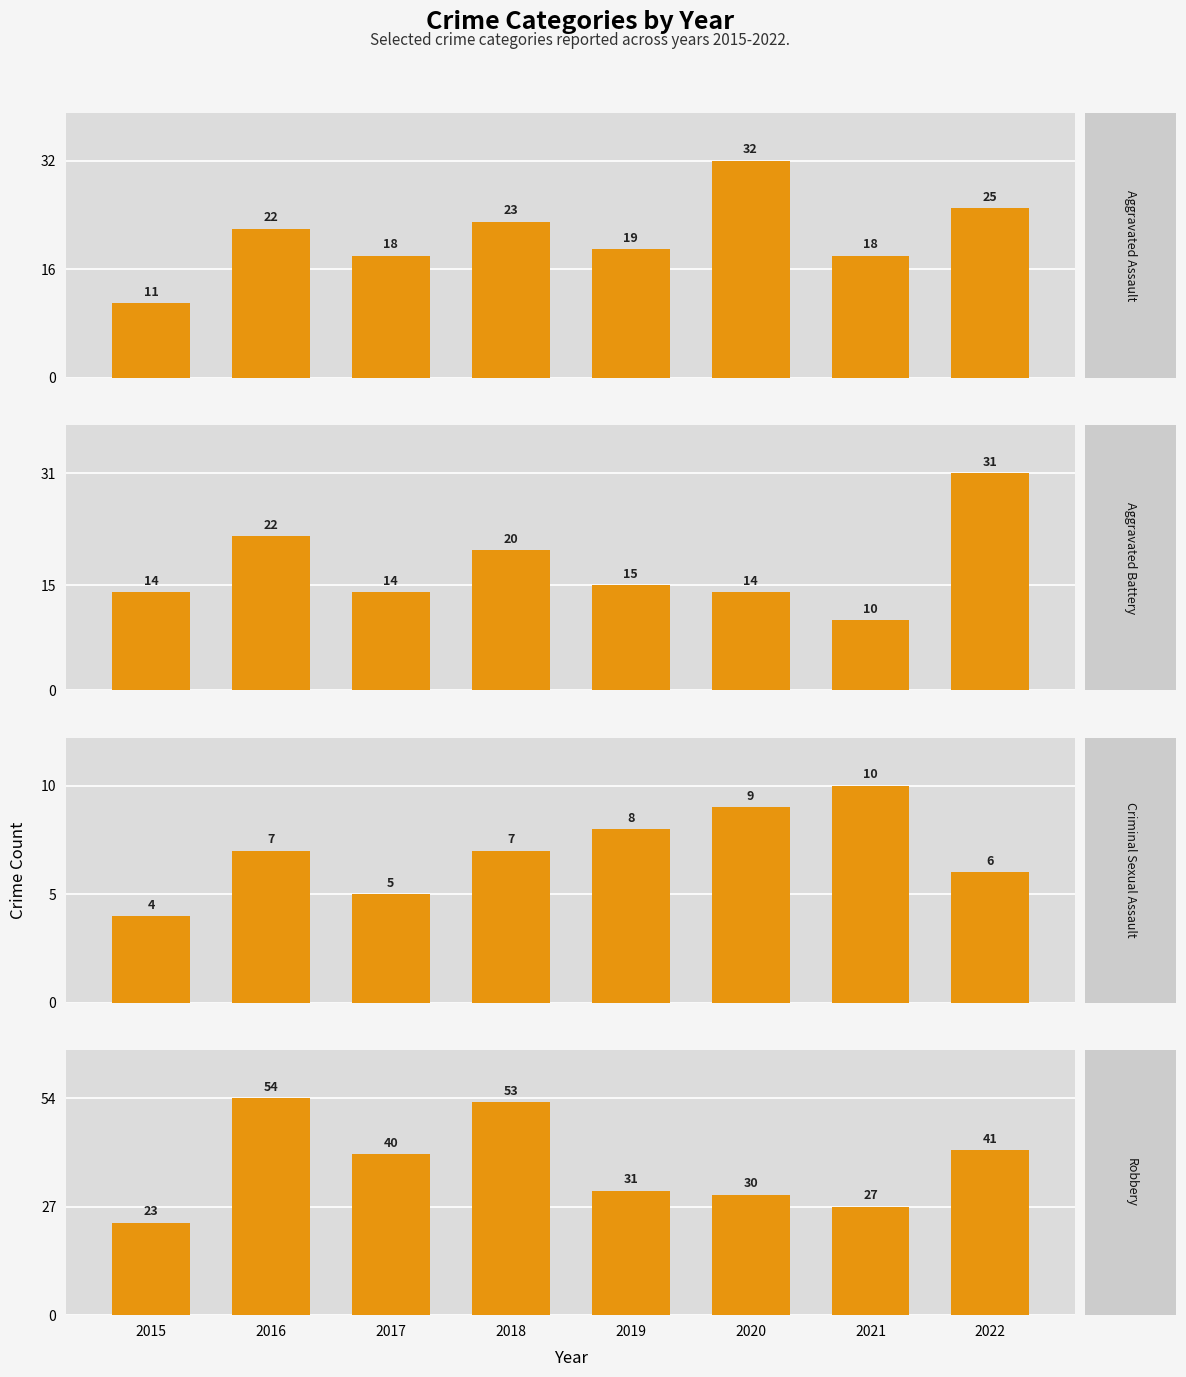

Reading left to right, what are all the values shown in this chart?

Aggravated Assault: 11	22	18	23	19	32	18	25
Aggravated Battery: 14	22	14	20	15	14	10	31
Criminal Sexual Assault: 4	7	5	7	8	9	10	6
Robbery: 23	54	40	53	31	30	27	41